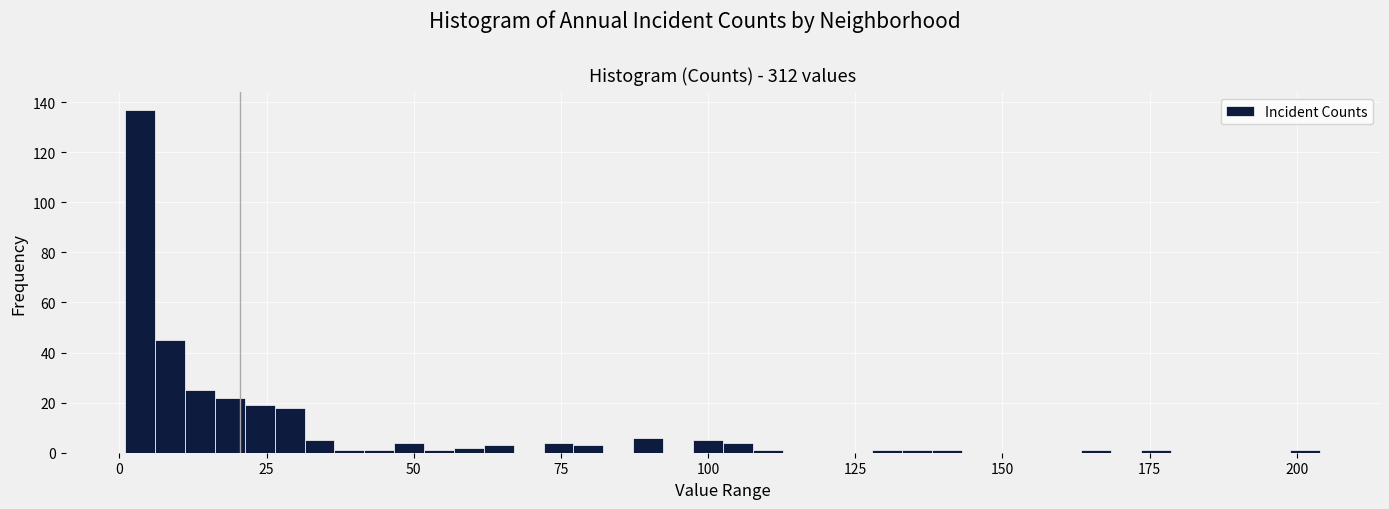

Around what value on the x-axis is the tallest bar? Give the approximate position of its centre, as read against the axis.

5